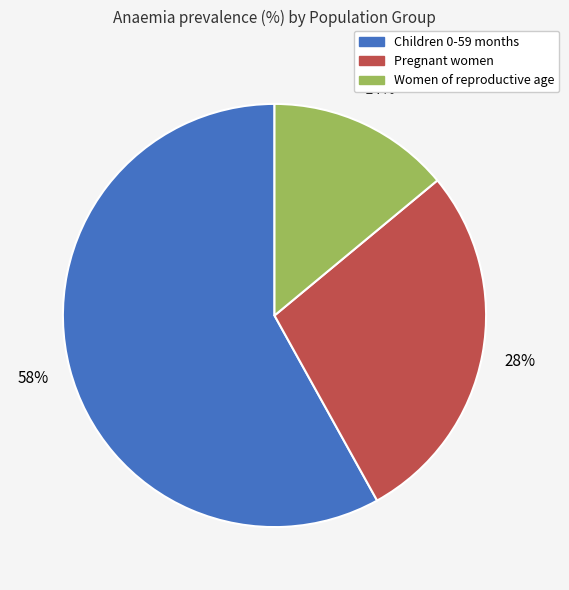

How many segments does this pie chart have?

3